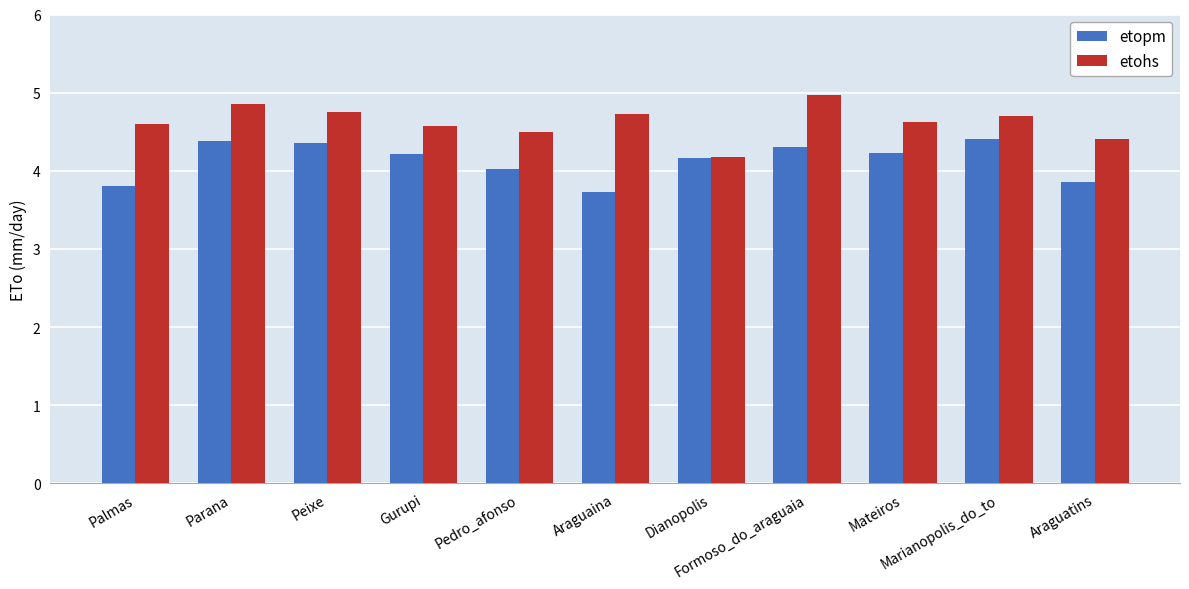

What are all the series names shown in the legend?

etopm, etohs